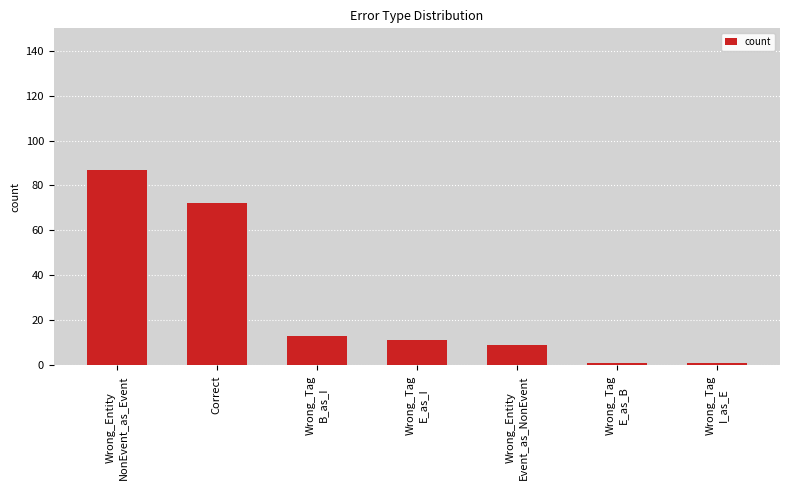

What is the sum of the values at Wrong_Entity
NonEvent_as_Event and Wrong_Tag
B_as_I?

100